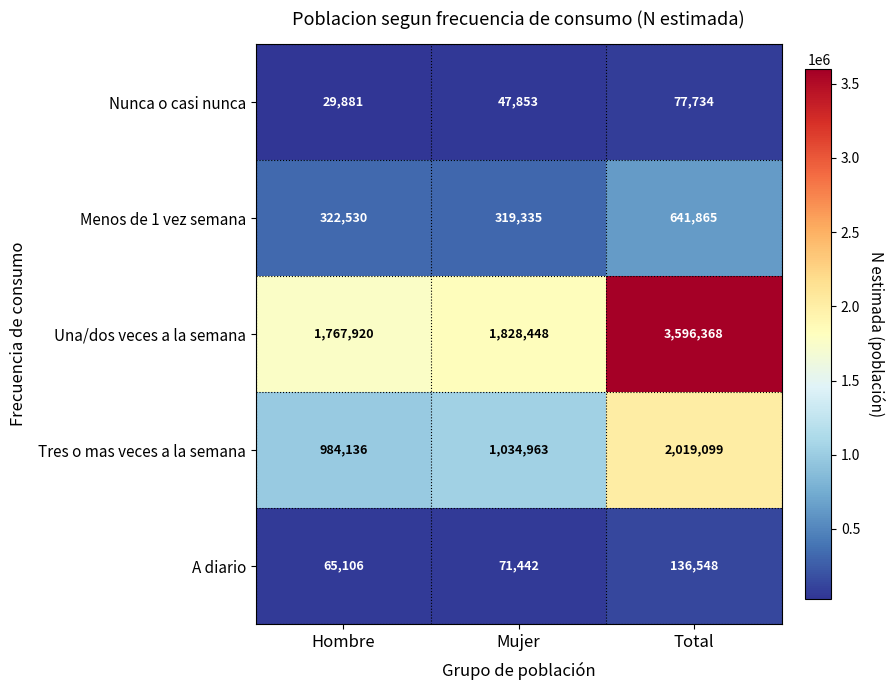

Reading left to right, extract all data points from this chart.

Nunca o casi nunca: Hombre=29881	Mujer=47853	Total=77734
Menos de 1 vez semana: Hombre=322530	Mujer=319335	Total=641865
Una/dos veces a la semana: Hombre=1767920	Mujer=1828448	Total=3596368
Tres o mas veces a la semana: Hombre=984136	Mujer=1034963	Total=2019099
A diario: Hombre=65106	Mujer=71442	Total=136548